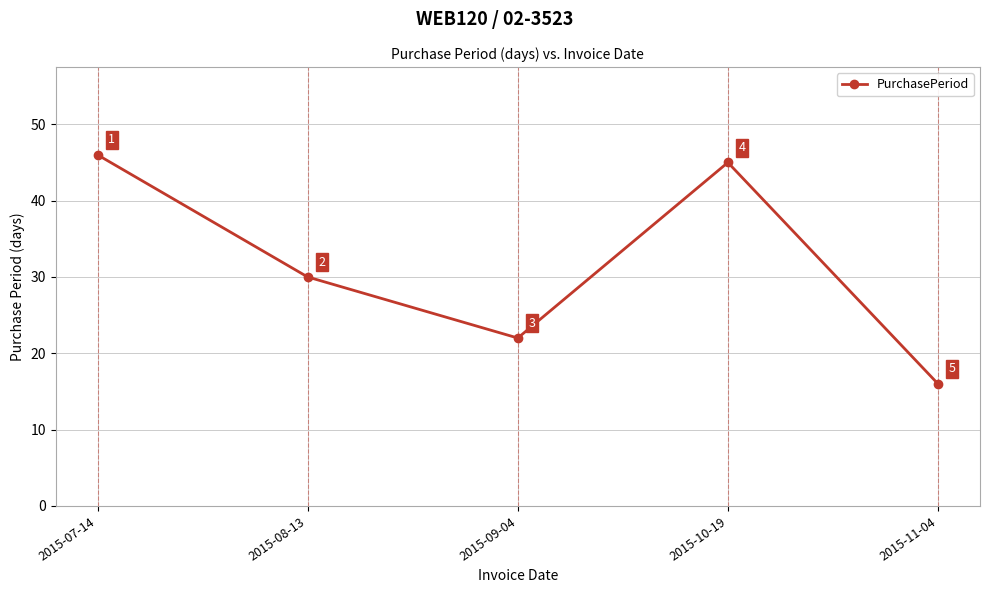

Reading left to right, what are all the values shown in this chart?

46	30	22	45	16